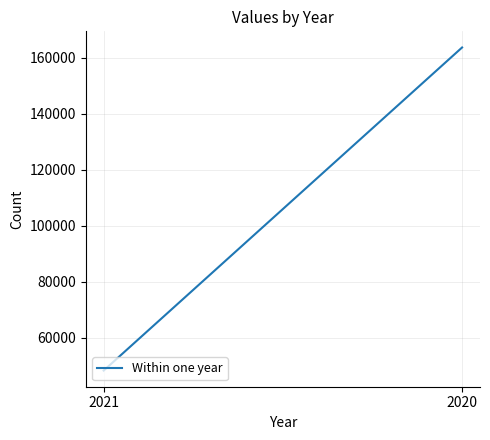

Is it true that the value at 2021 is 48270?

True